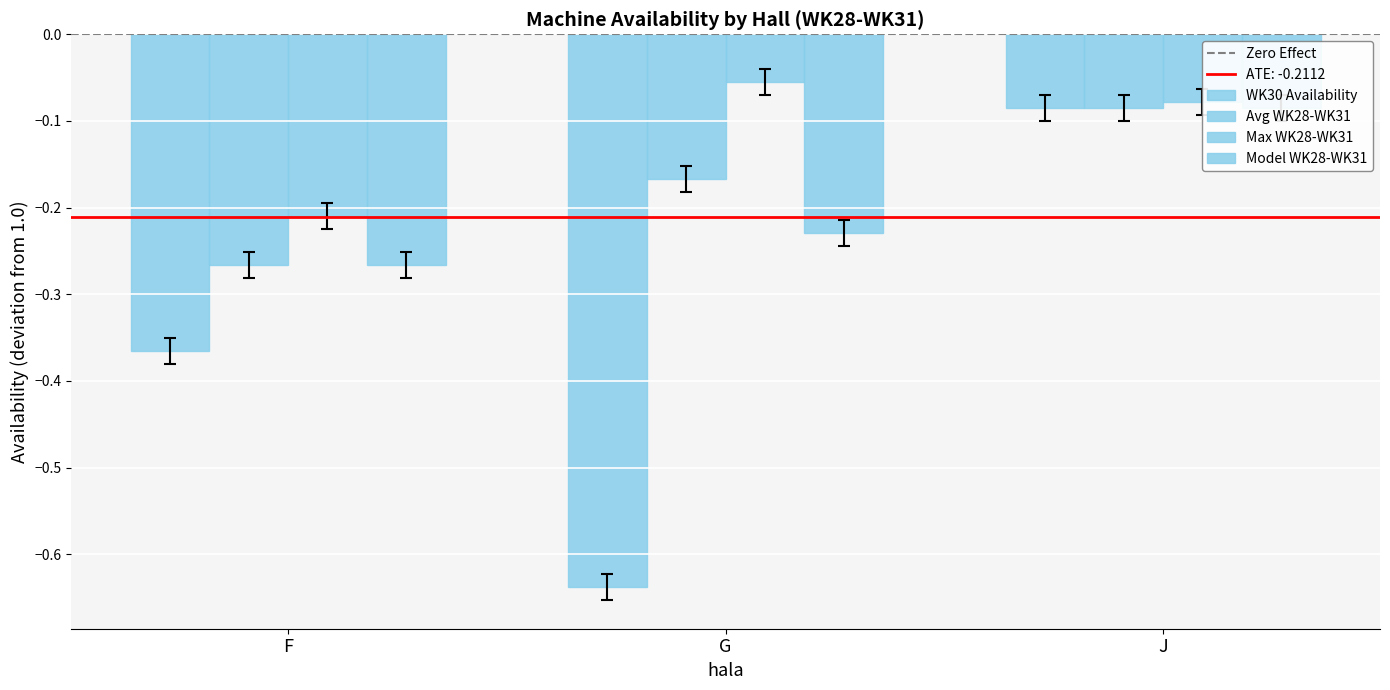

Reading left to right, extract all data points from this chart.

AVAILABILITY_WK30: -0.4	-0.6	-0.1
AVAILABILITY_AVG: -0.3	-0.2	-0.1
AVAILABILITY_MAX: -0.2	-0.1	-0.1
AVAILABILITY_MODEL: -0.3	-0.2	-0.1